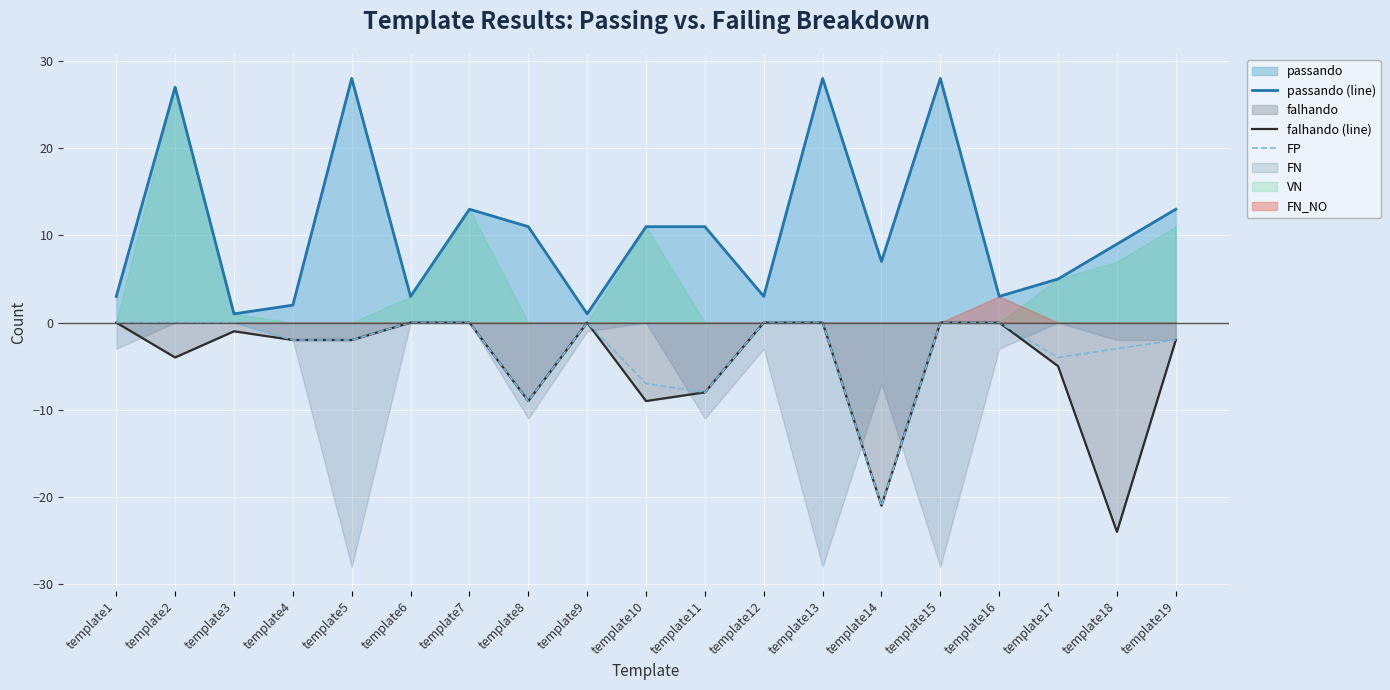

At which category is the sum across all series the highest?

template13